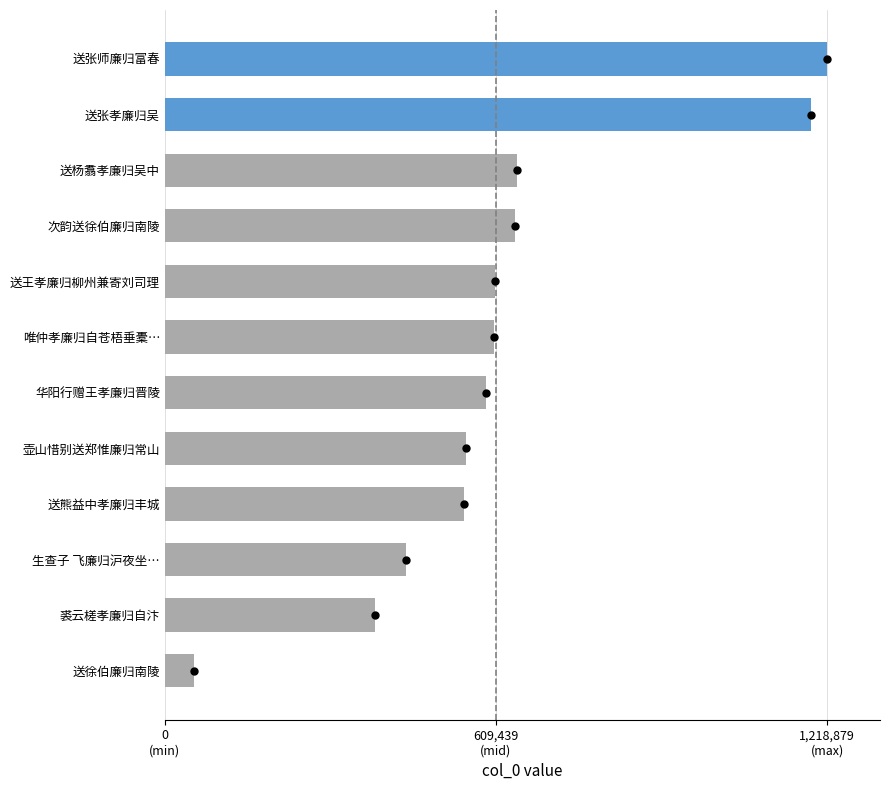

What is the greatest value displayed?

1218879